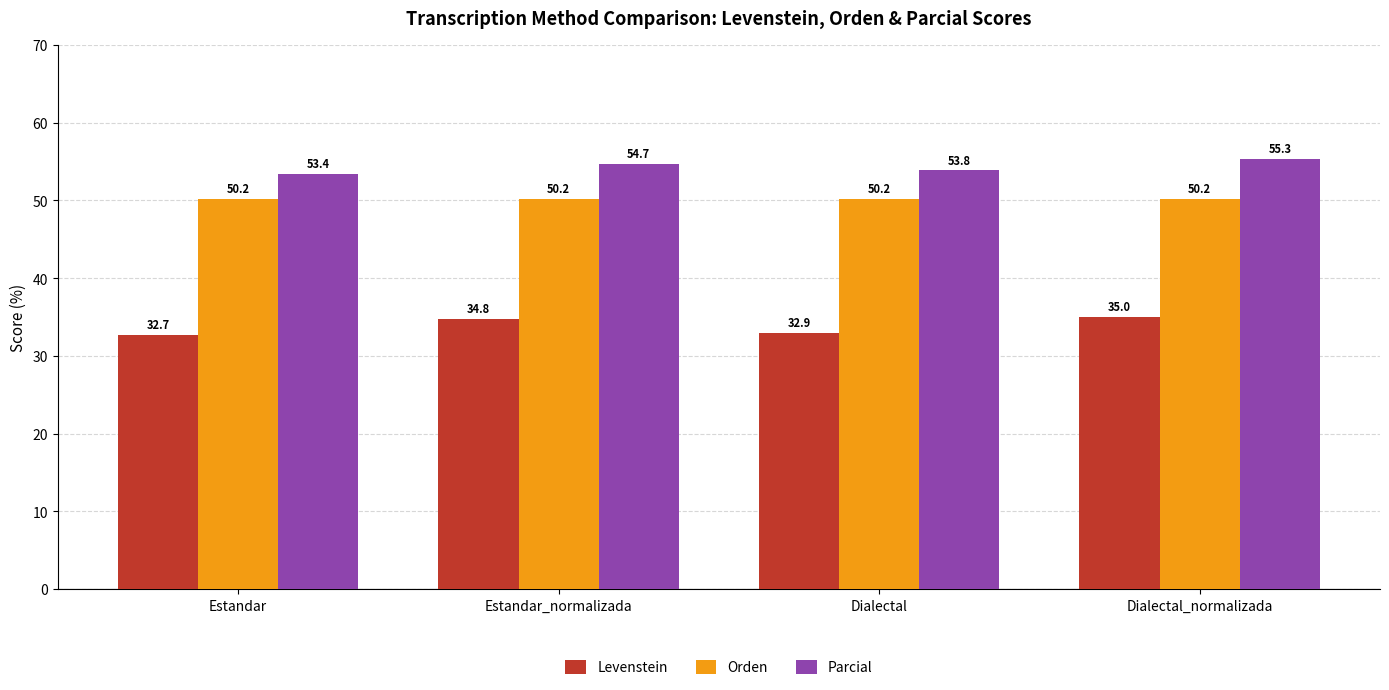

How many groups of bars are there?

4